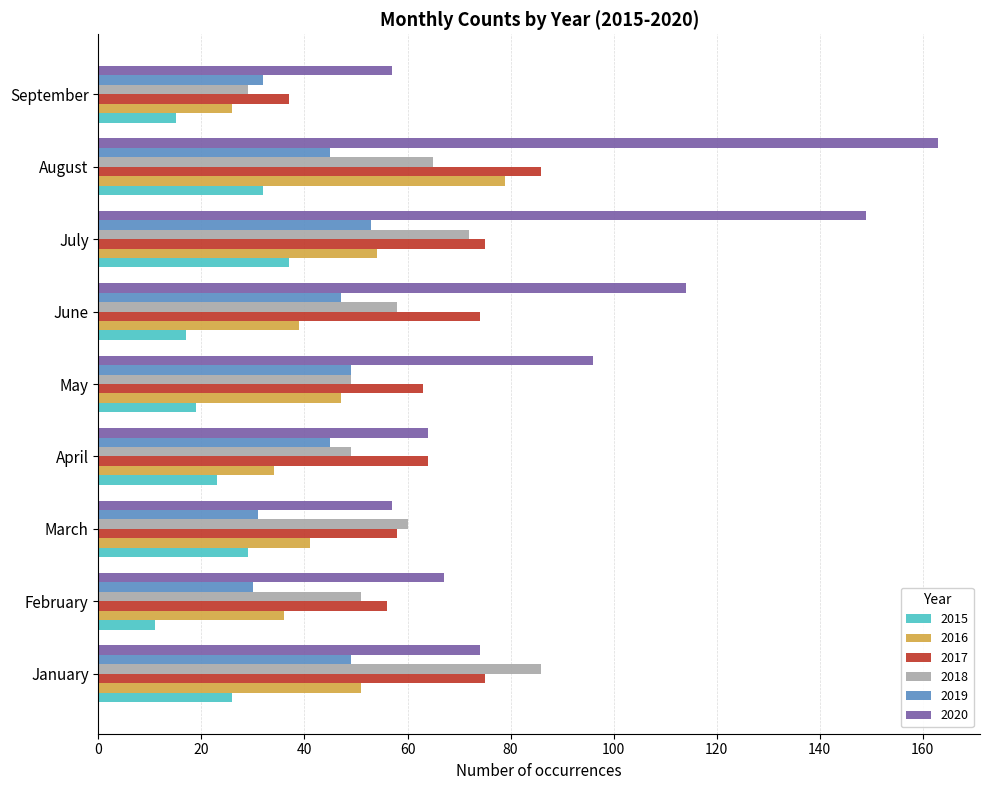

What is the difference between the highest and lowest values at September?

42